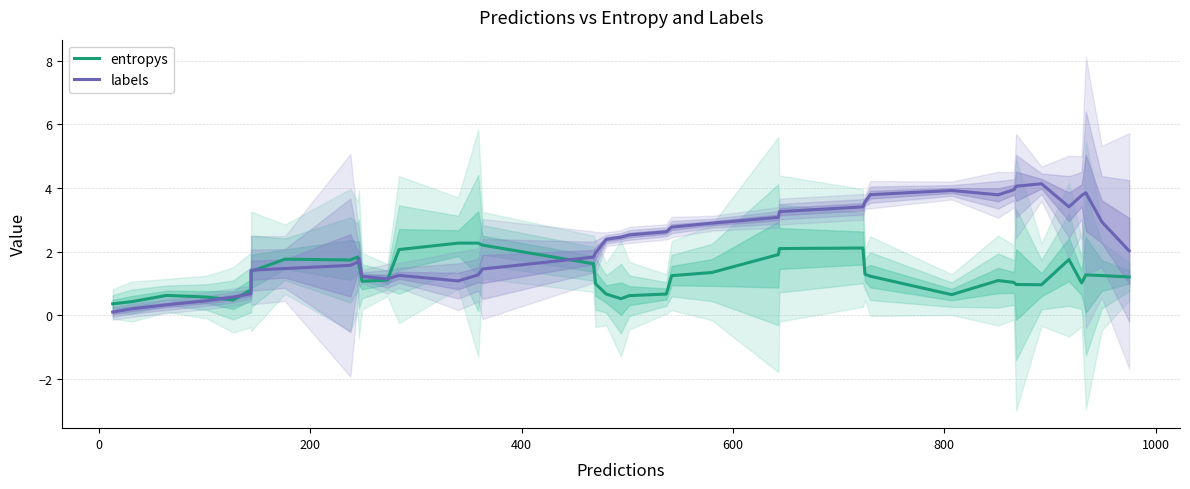

How many lines are shown in the chart?

2